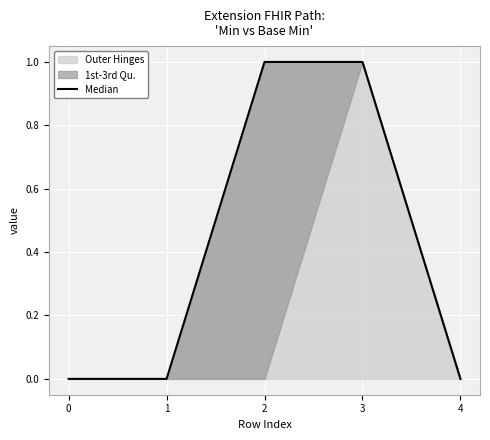

How many distinct data groups are displayed?

1